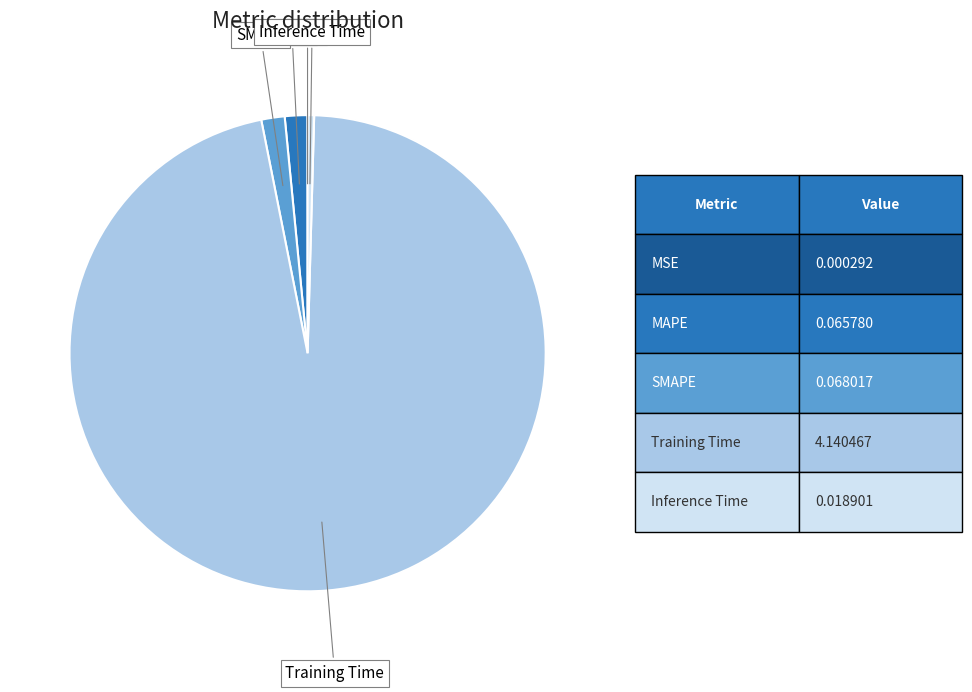

Is there any slice that represents more than half of the pie?

Yes